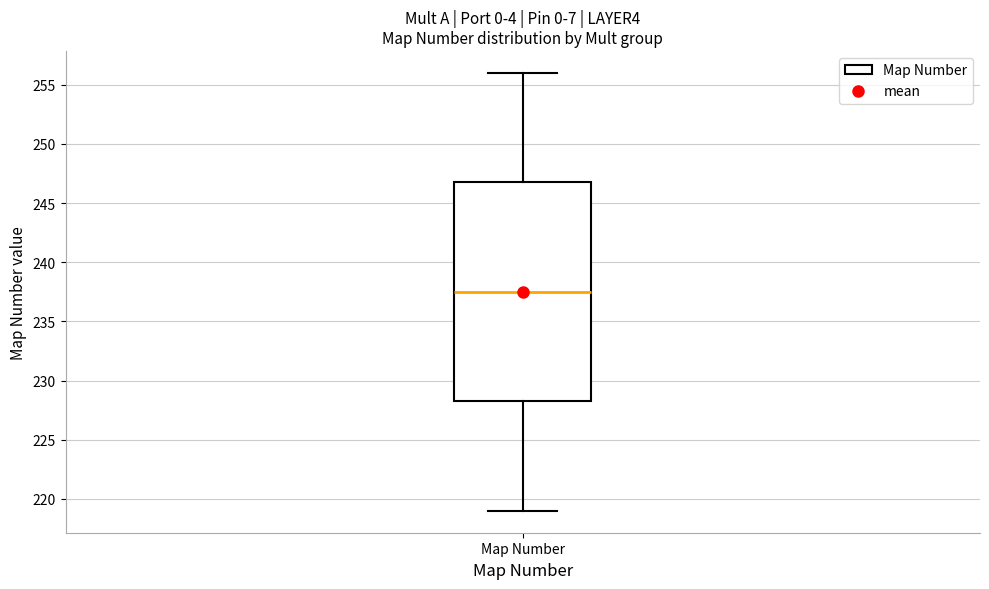

Read this box plot against the y-axis: the position of the median line, the range covered by the box, and the ends of both whiskers. The values are not printed on the chart, so give them approximately, as read against the axis.

median 237.5, box 228.5 to 247.0, whiskers 219.0 to 256.0